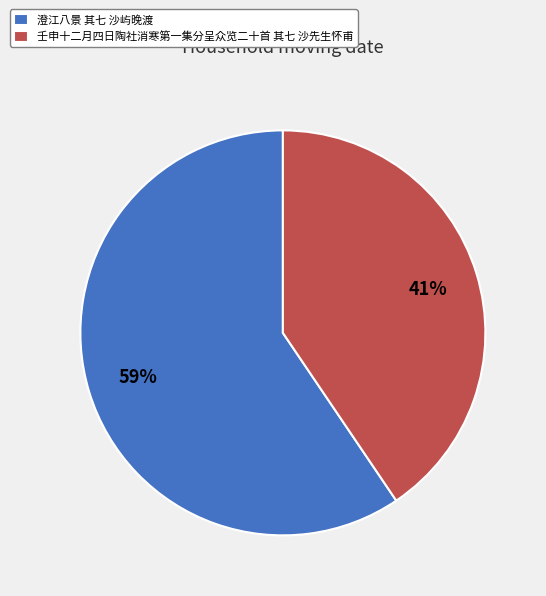

Which slice is the smallest?

壬申十二月四日陶社消寒第一集分呈众览二十首 其七 沙先生怀甫